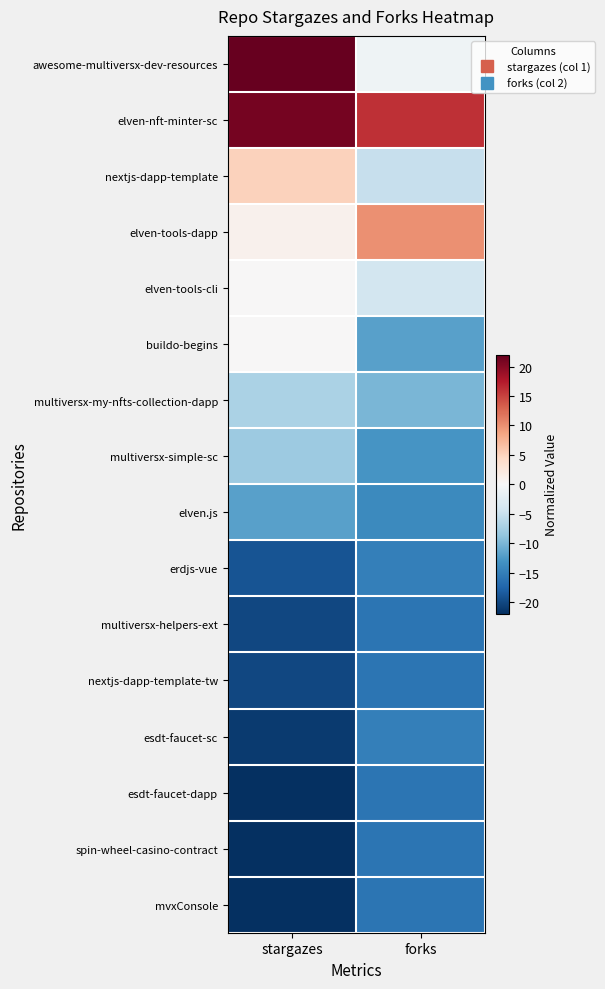

Reading right to left, transcribe all the data shown in this chart.

awesome-multiversx-dev-resources: forks=-1	stargazes=22
elven-nft-minter-sc: forks=16	stargazes=21
nextjs-dapp-template: forks=-5	stargazes=5
elven-tools-dapp: forks=10	stargazes=1
elven-tools-cli: forks=-4	stargazes=0
buildo-begins: forks=-12	stargazes=0
multiversx-my-nfts-collection-dapp: forks=-10	stargazes=-7
multiversx-simple-sc: forks=-13	stargazes=-8
elven.js: forks=-14	stargazes=-12
erdjs-vue: forks=-15	stargazes=-19
multiversx-helpers-ext: forks=-16	stargazes=-20
nextjs-dapp-template-tw: forks=-16	stargazes=-20
esdt-faucet-sc: forks=-15	stargazes=-21
esdt-faucet-dapp: forks=-16	stargazes=-22
spin-wheel-casino-contract: forks=-16	stargazes=-22
mvxConsole: forks=-16	stargazes=-22